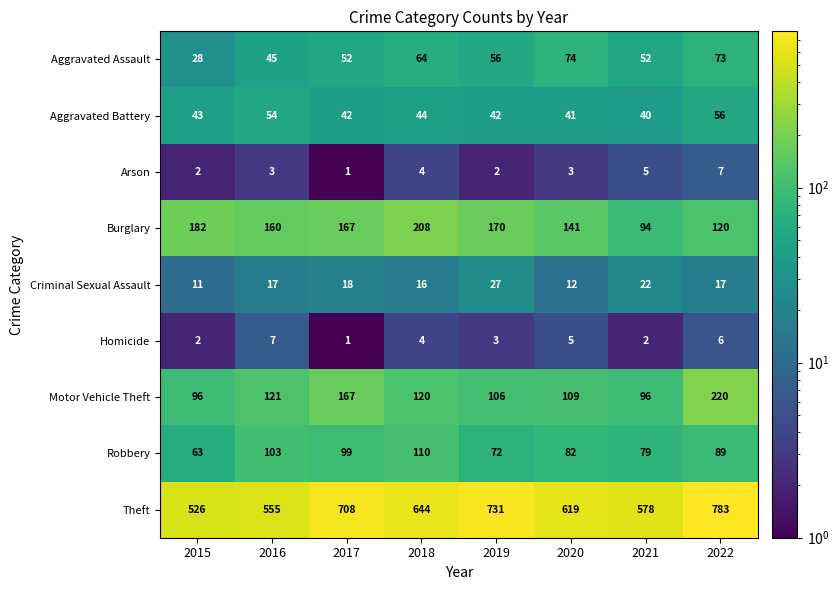

Which series has the widest spread of values?

Theft